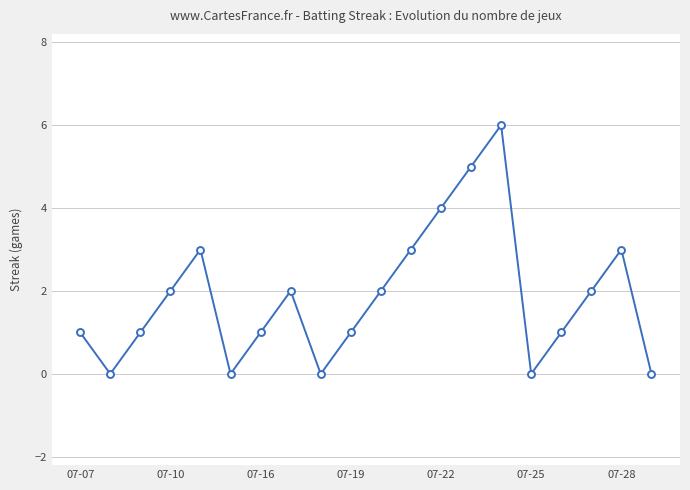

What is the value of the 7th point from the left?

1